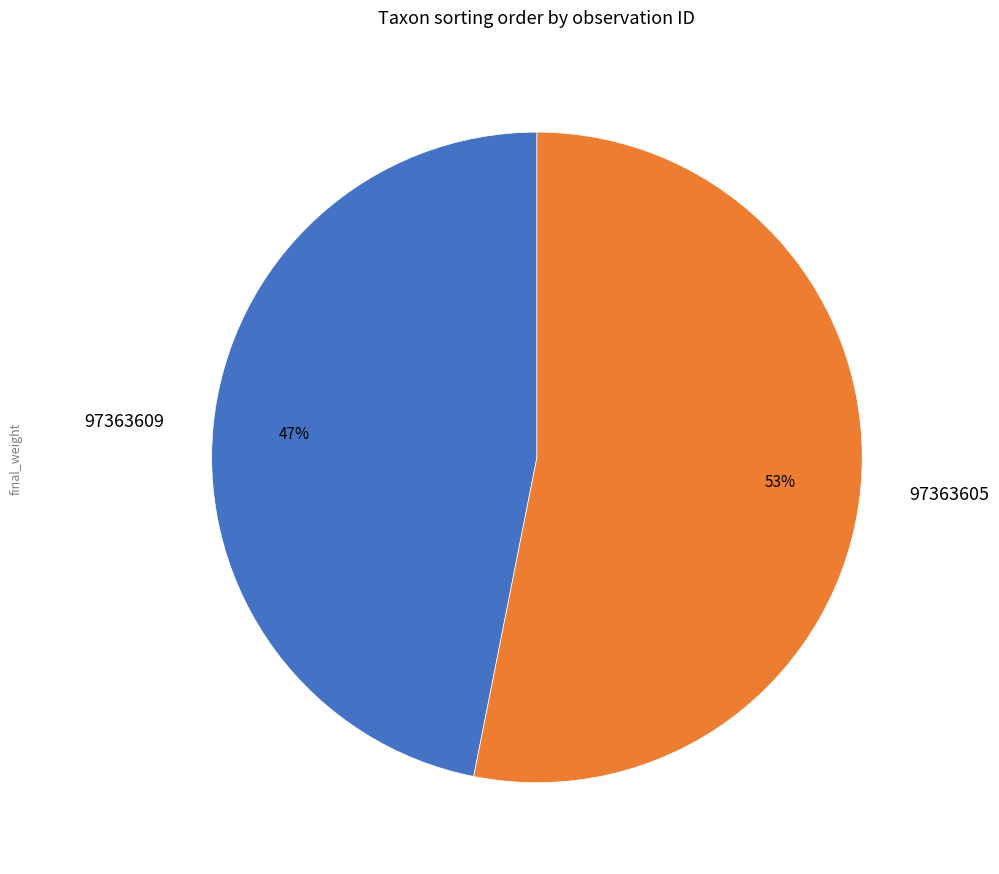

Which category has the biggest portion of the pie?

97363605